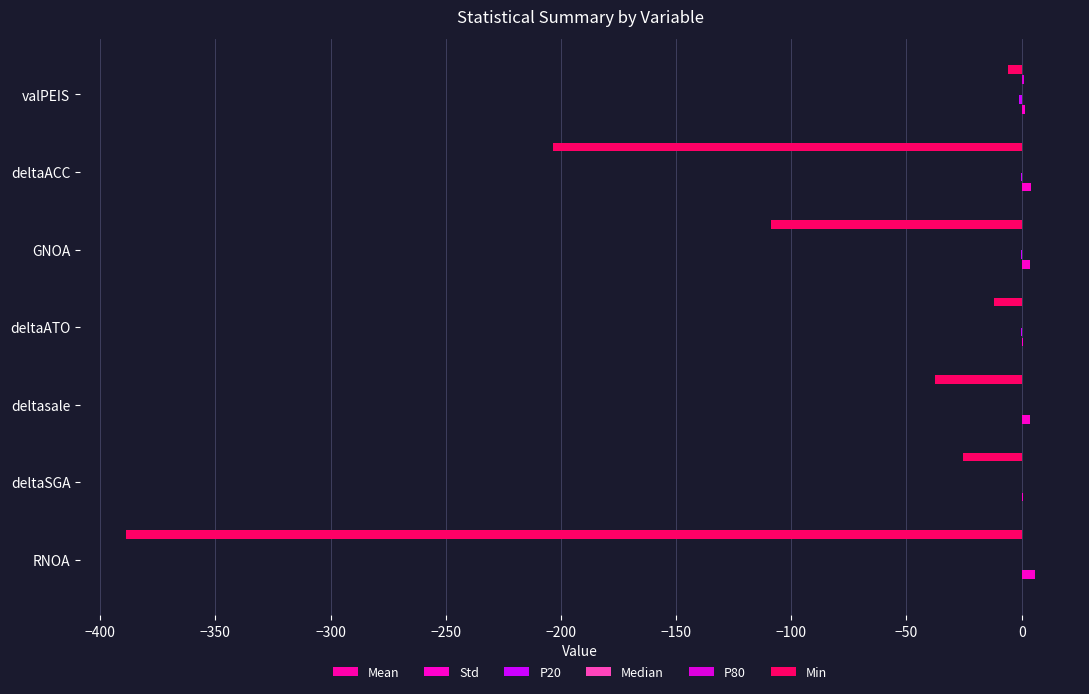

How many data points in Min are above -37?

3